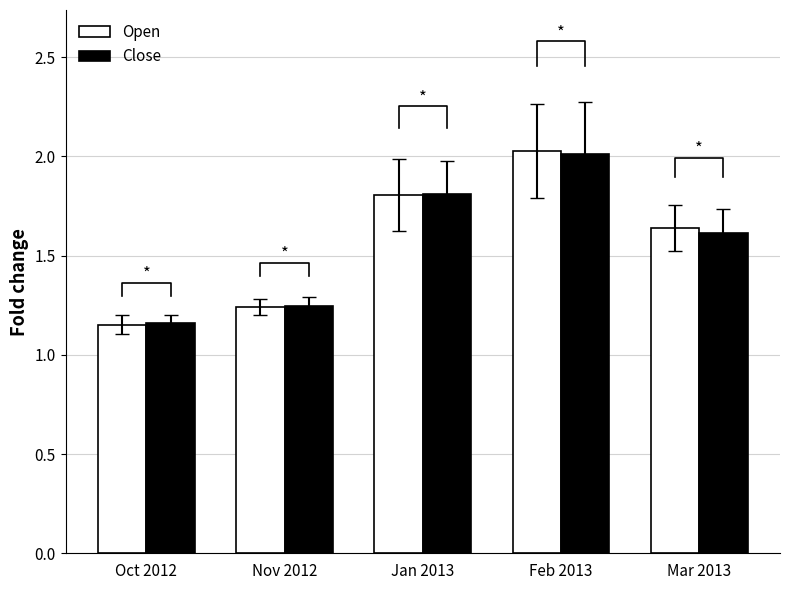

True or false: Close has a value of 1.2 at Oct 2012.

True